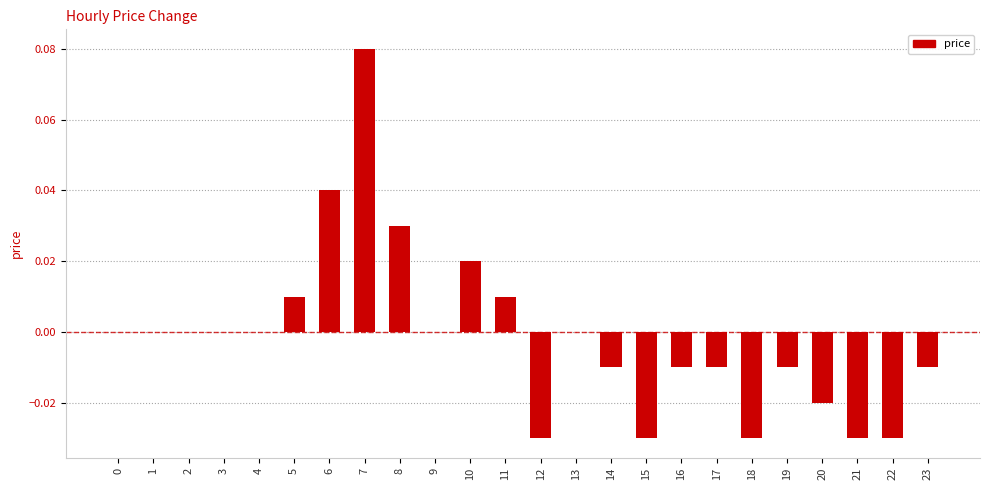

At which category does the chart reach its peak across all series?

7